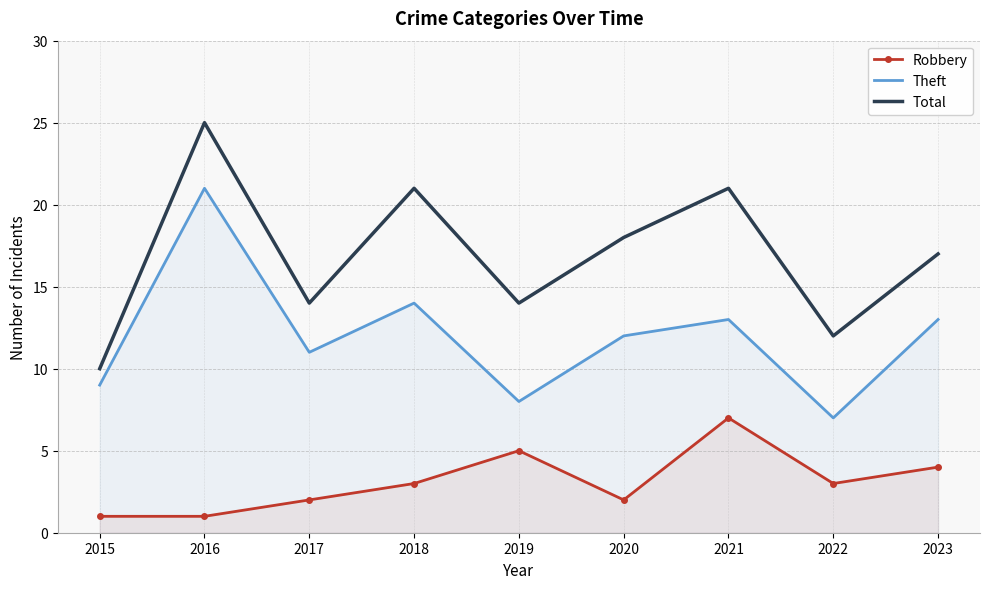

What are all the series names shown in the legend?

Robbery, Theft, Total